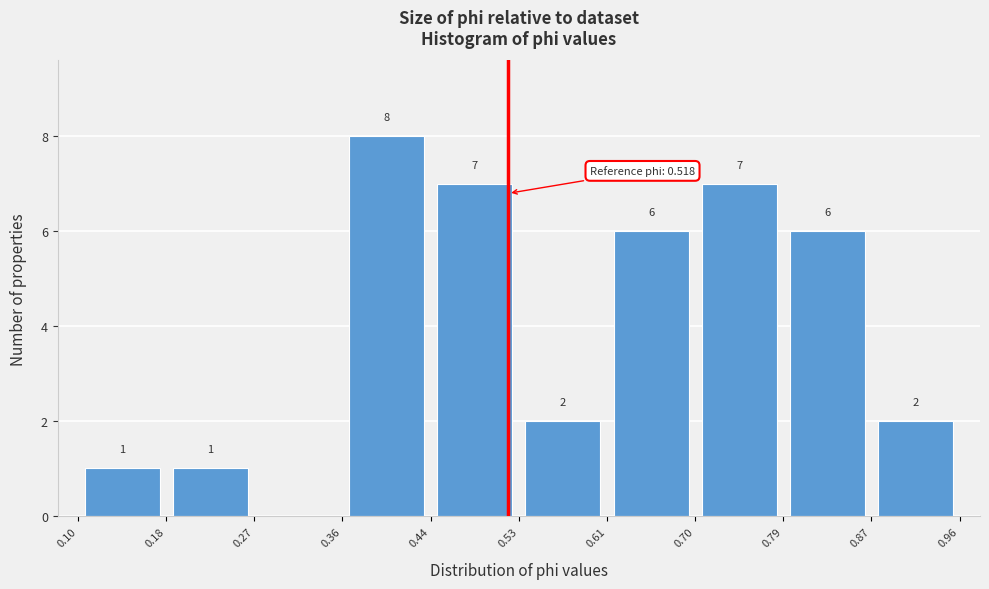

Over which range of the x-axis is the bar tallest?

0.36 to 0.44